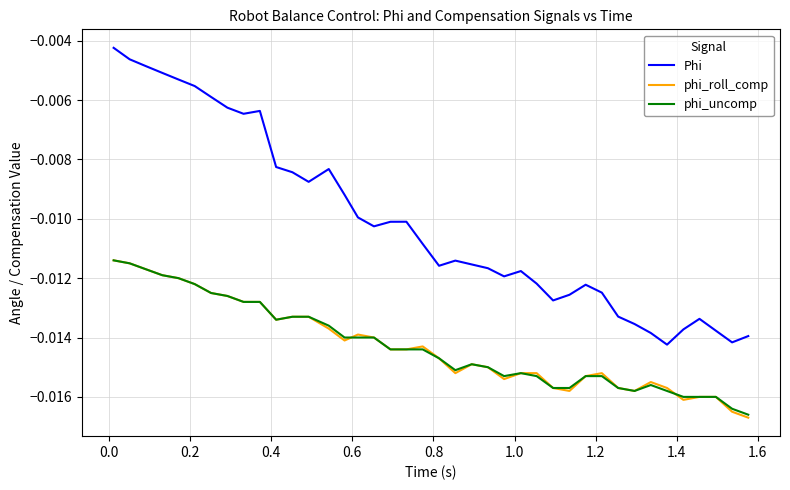

True or false: Phi and phi_roll_comp intersect in this chart.

False